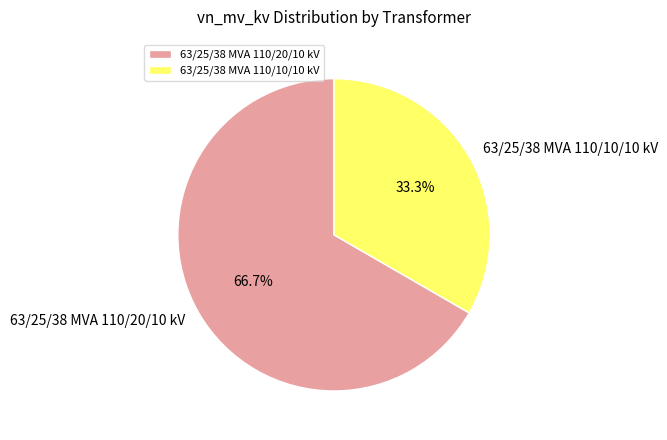

Which category has the smallest portion of the pie?

63/25/38 MVA 110/10/10 kV